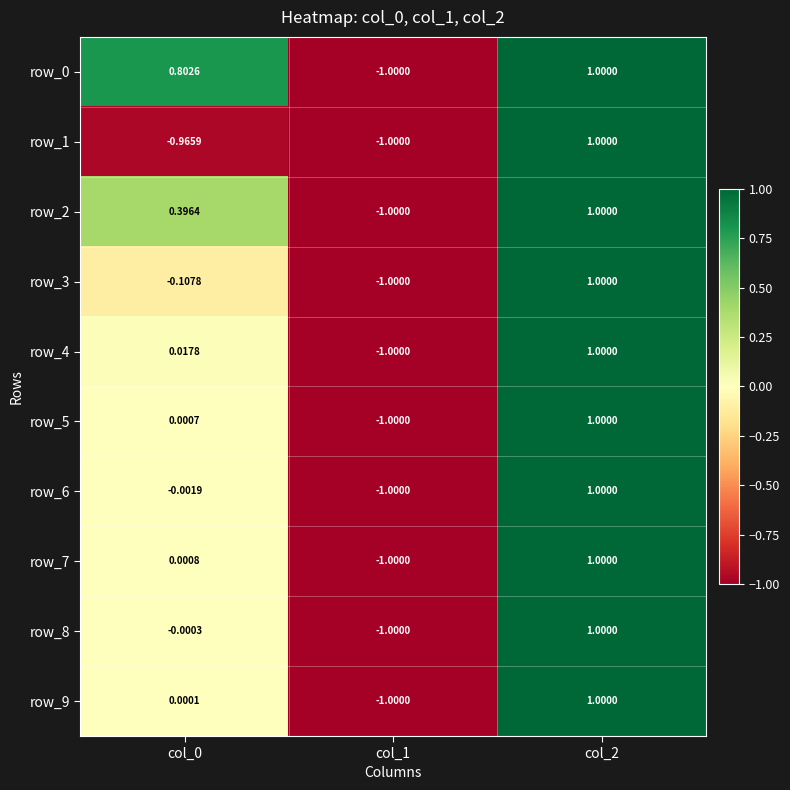

How many data points does each series have?

3